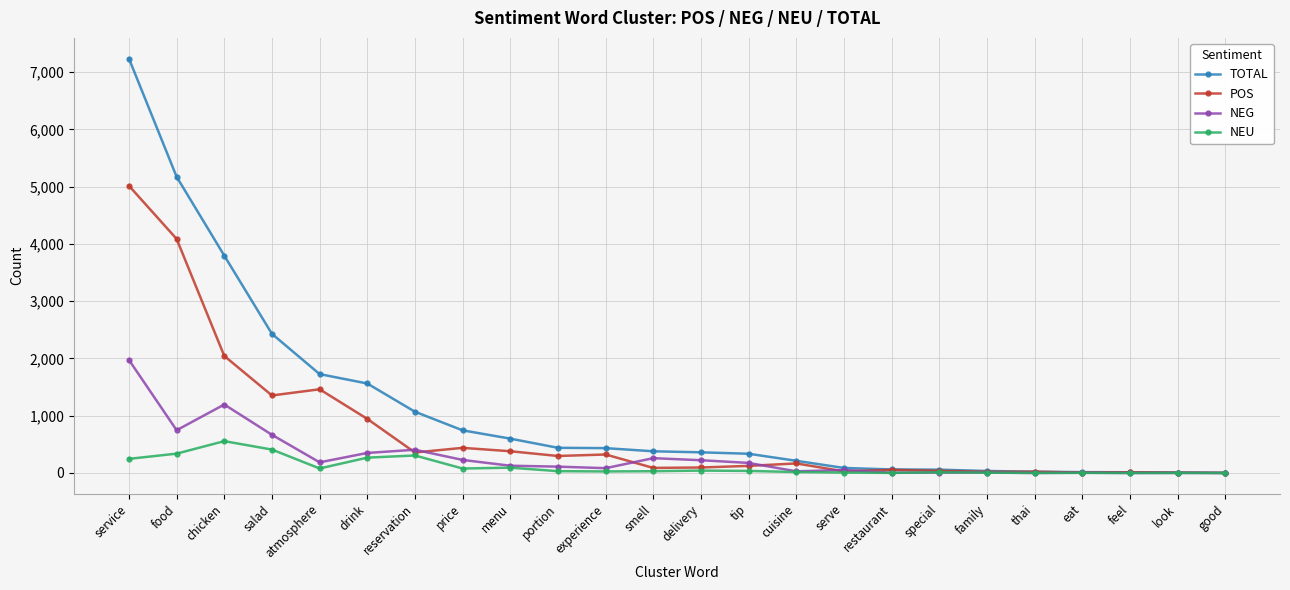

At which category is the sum across all series the highest?

service